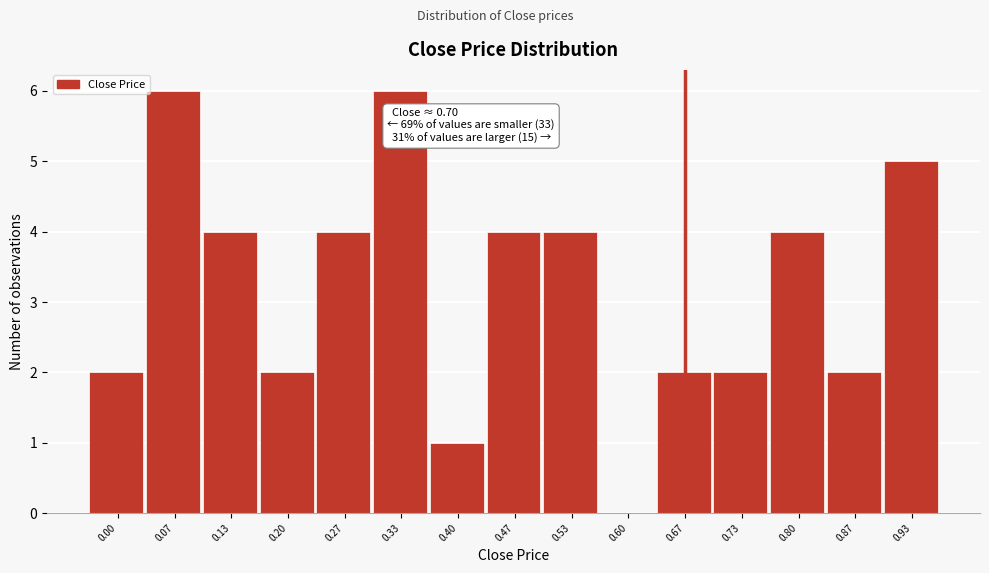

Reading left to right, what are all the values shown in this chart?

0.00=2	0.07=6	0.13=4	0.20=2	0.27=4	0.33=6	0.40=1	0.47=4	0.53=4	0.60=0	0.67=2	0.73=2	0.80=4	0.87=2	0.93=5